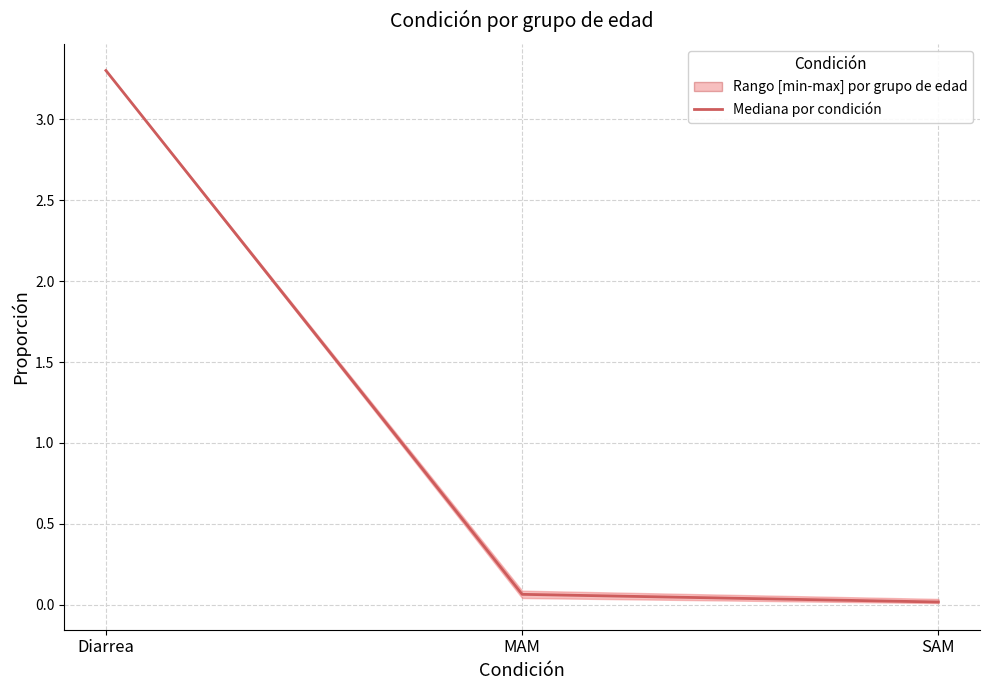

Is this an area chart (filled region under the line)?

No